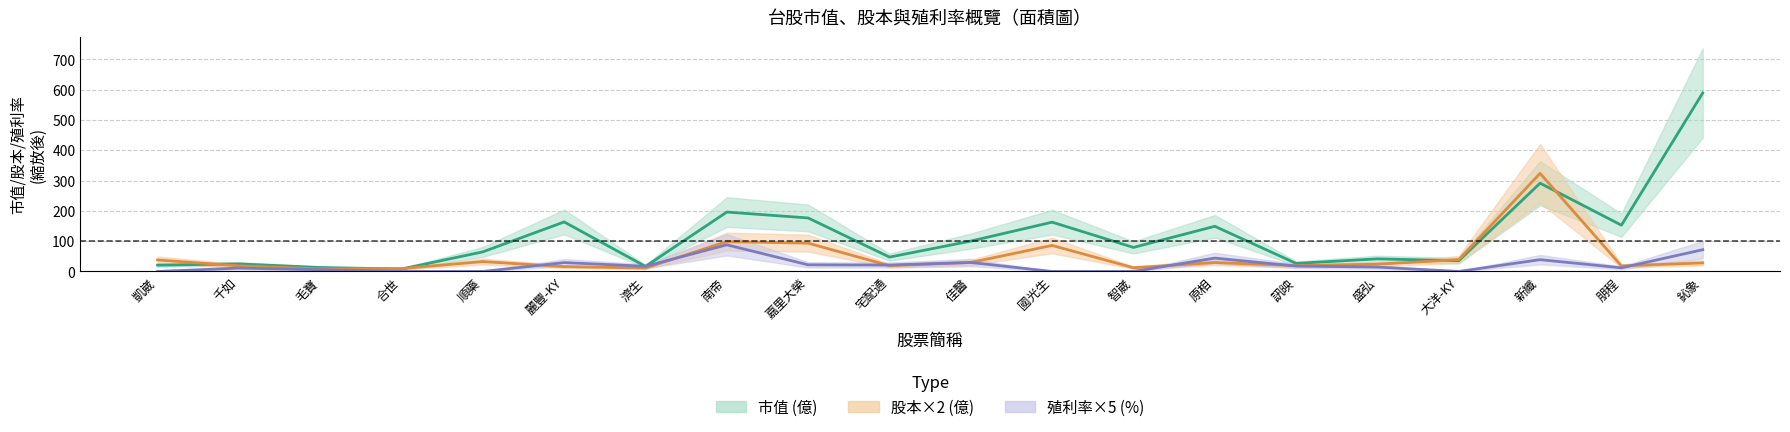

The value of 股本×2 中位 at 嘉里大榮 is 155.3. True or false?

False